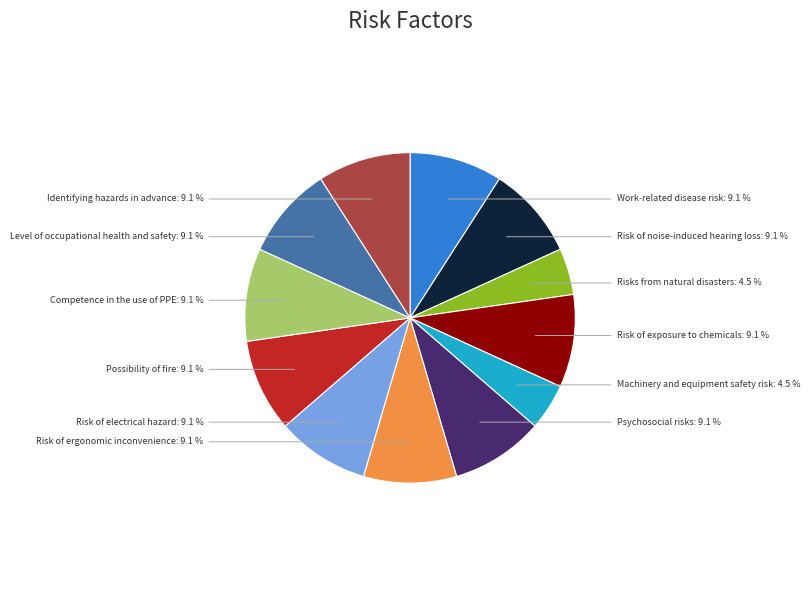

Is there a majority slice in this chart?

No